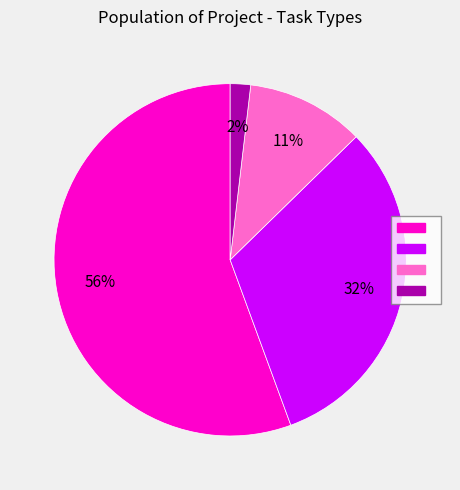

Does any single category account for the majority?

Yes